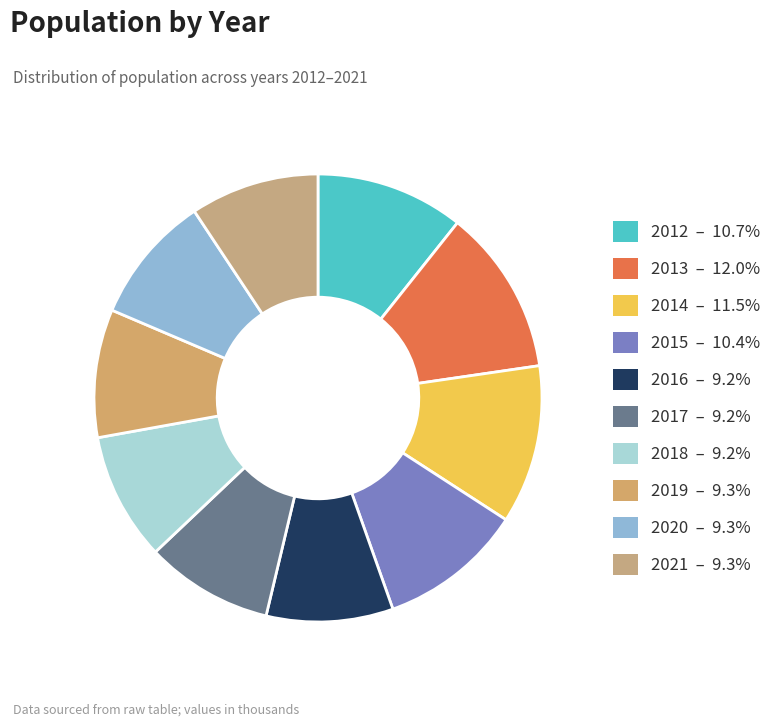

Does 2018 represent more than half of the total?

No